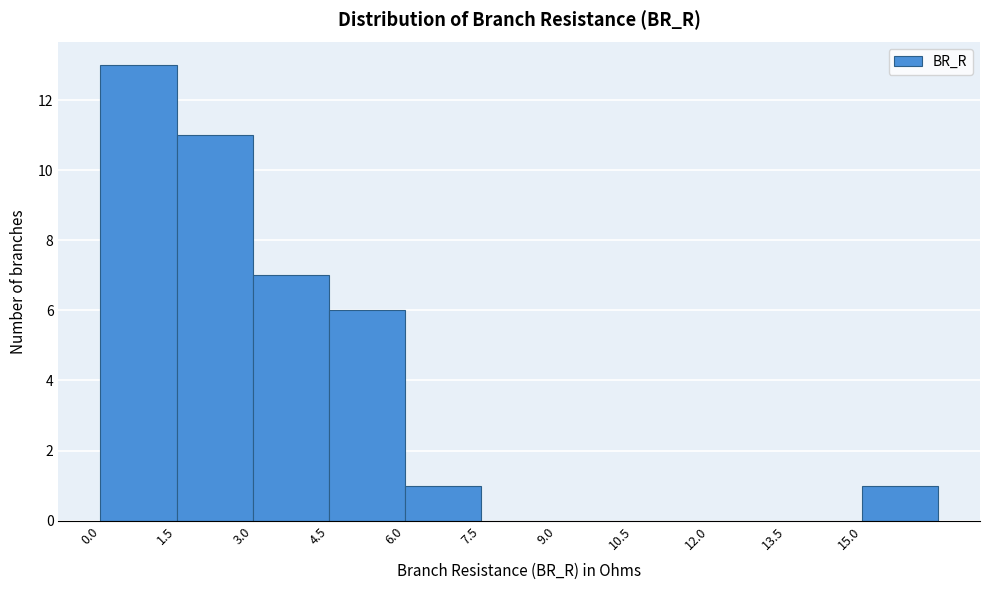

Which range on the x-axis has the tallest bar?

0.0 to 1.5